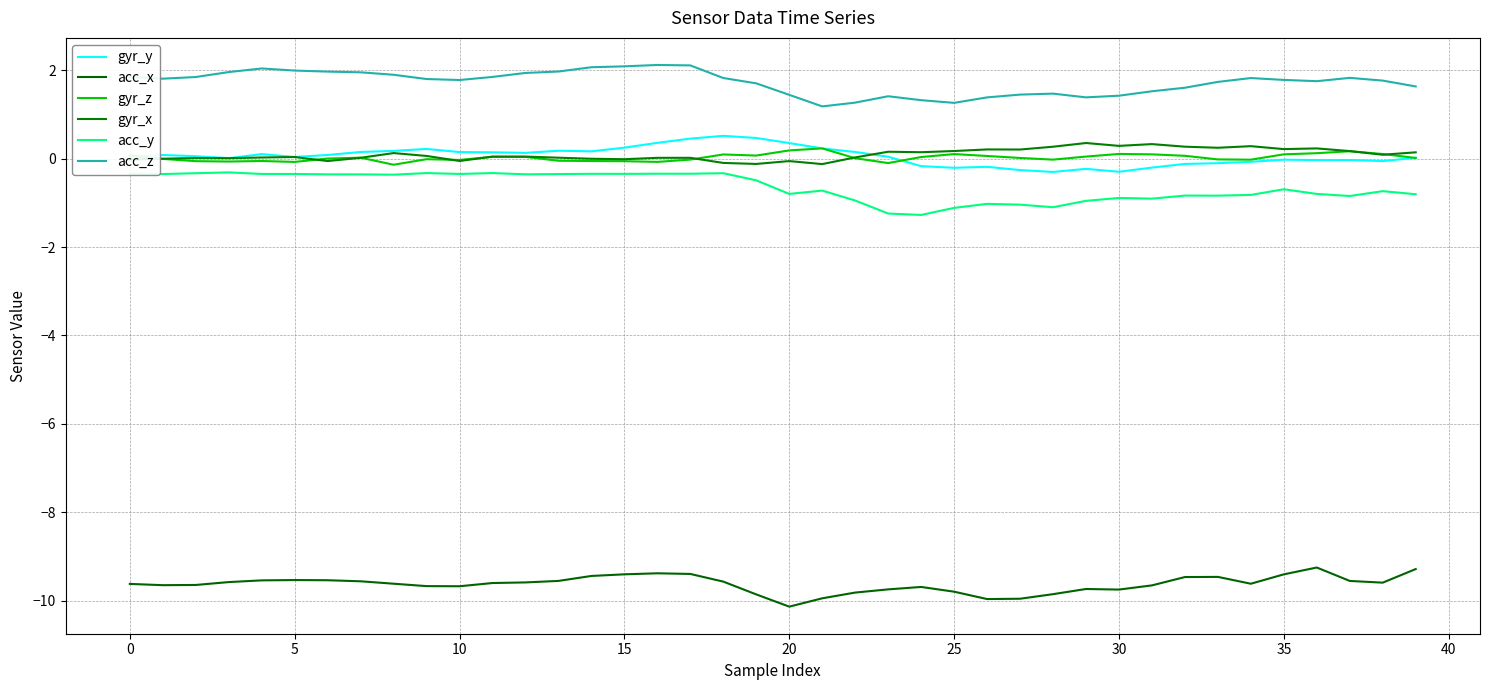

True or false: gyr_z has more than 2 points higher than both neighbors.

True